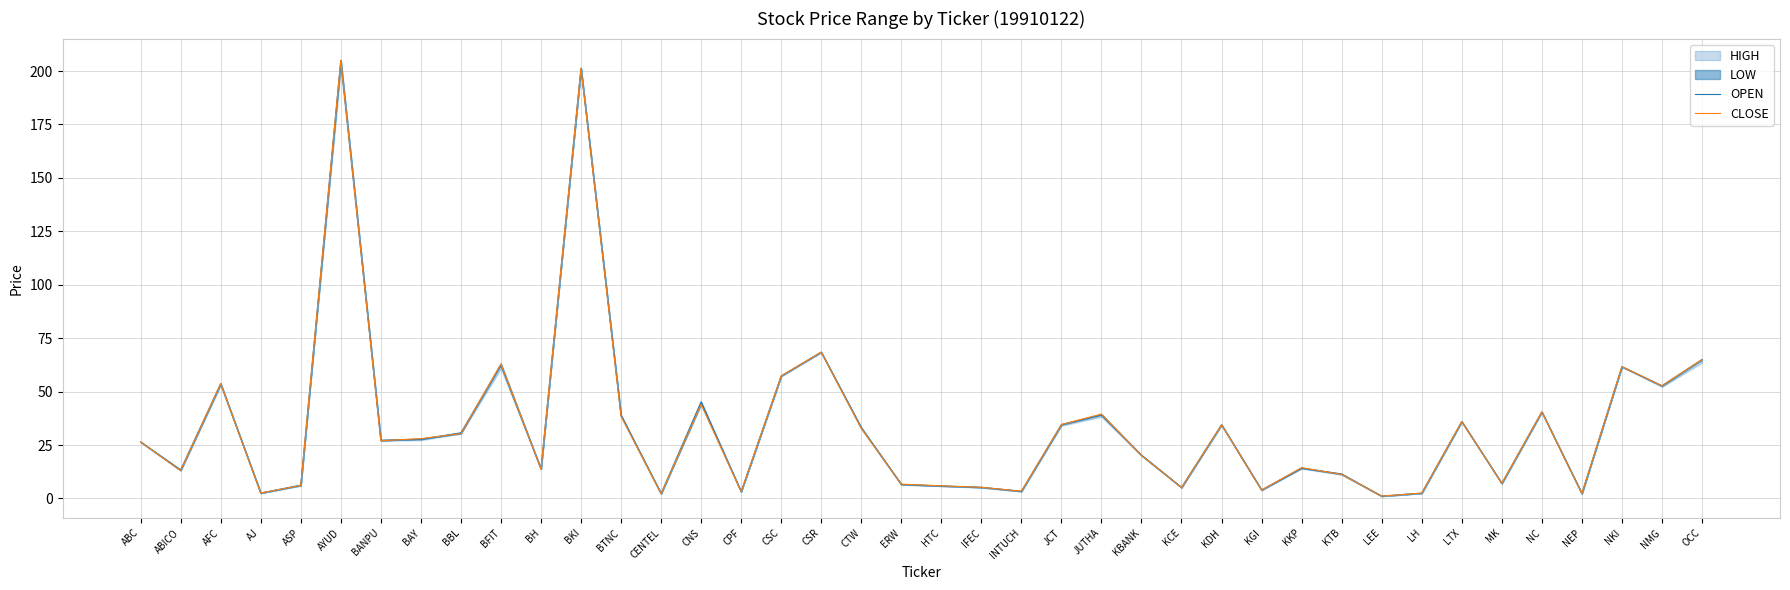

Is this an area chart (filled region under the line)?

No